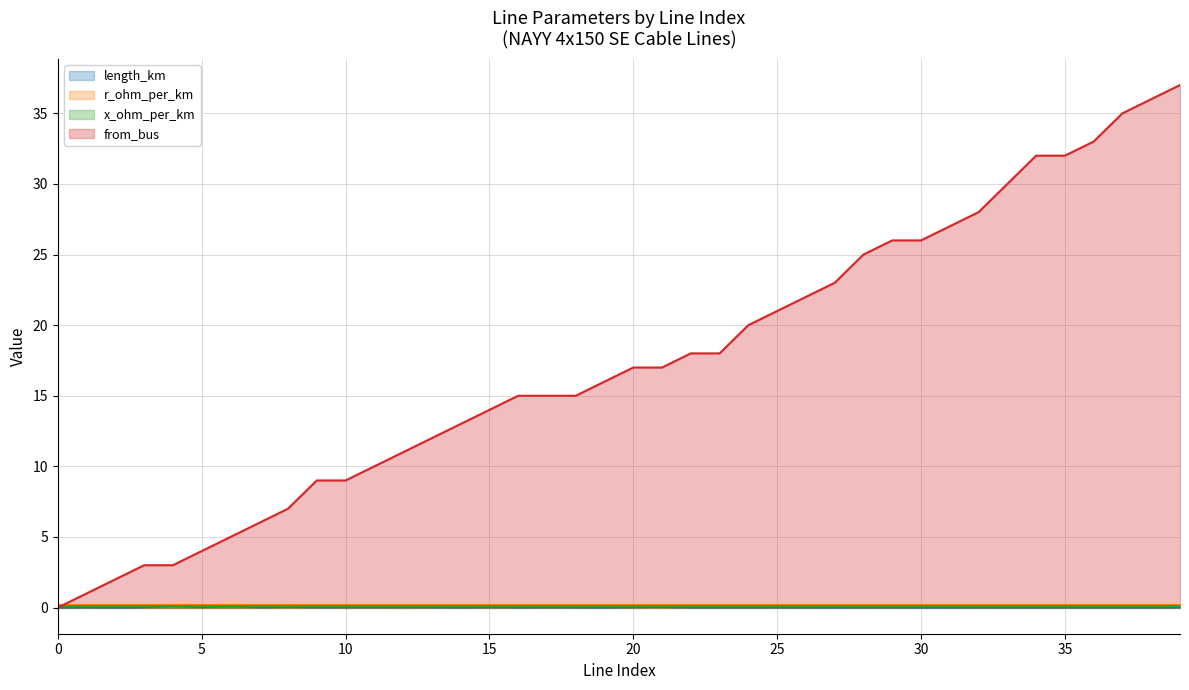

Which series has the largest total across all categories?

from_bus